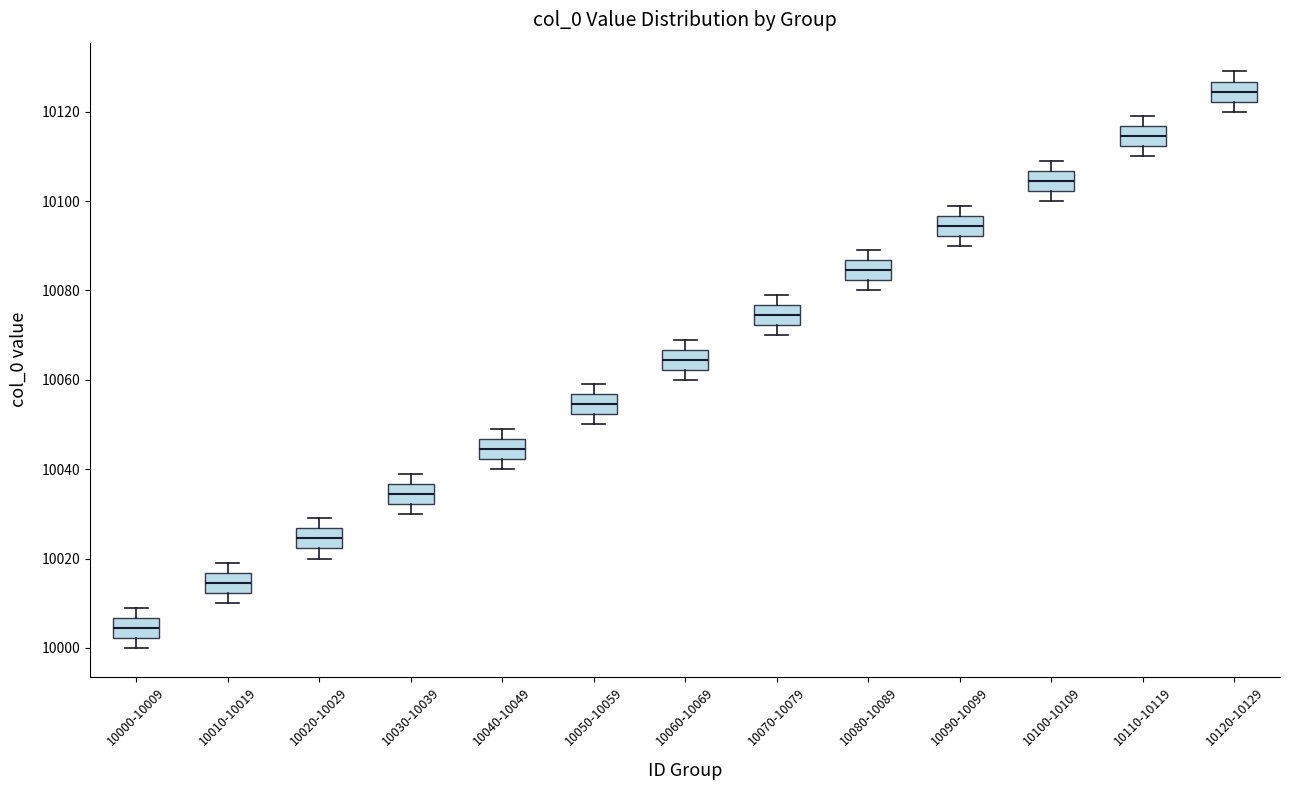

Where does the upper whisker of the box for 10120-10129 end on the y-axis? The values are not printed on the chart, so give them approximately, as read against the axis.

10130